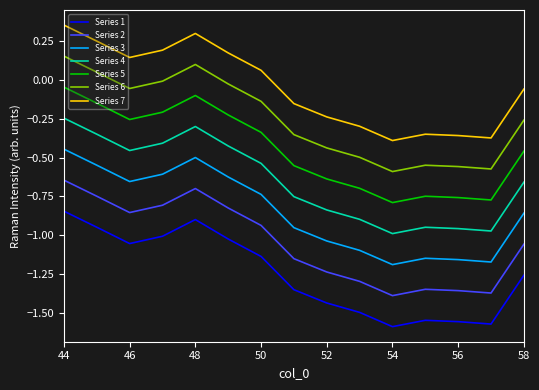

What is the difference between the maximum and minimum values in the Series 5 series?

0.7